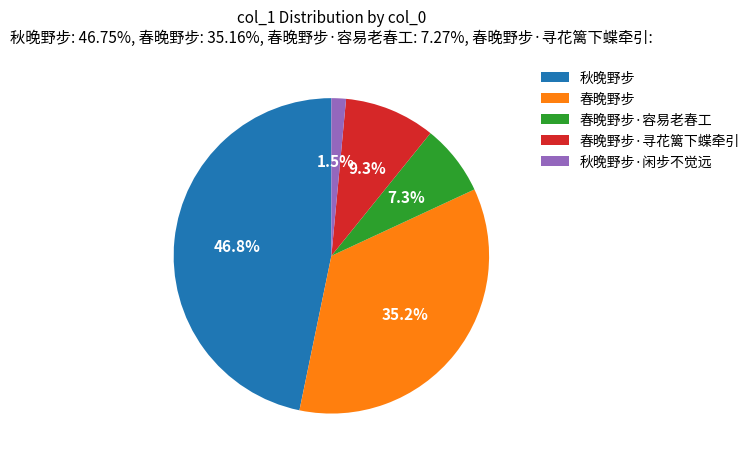

To the nearest percent, what is the difference between the 秋晚野步 and 秋晚野步·闲步不觉远 slice percentages?

45%